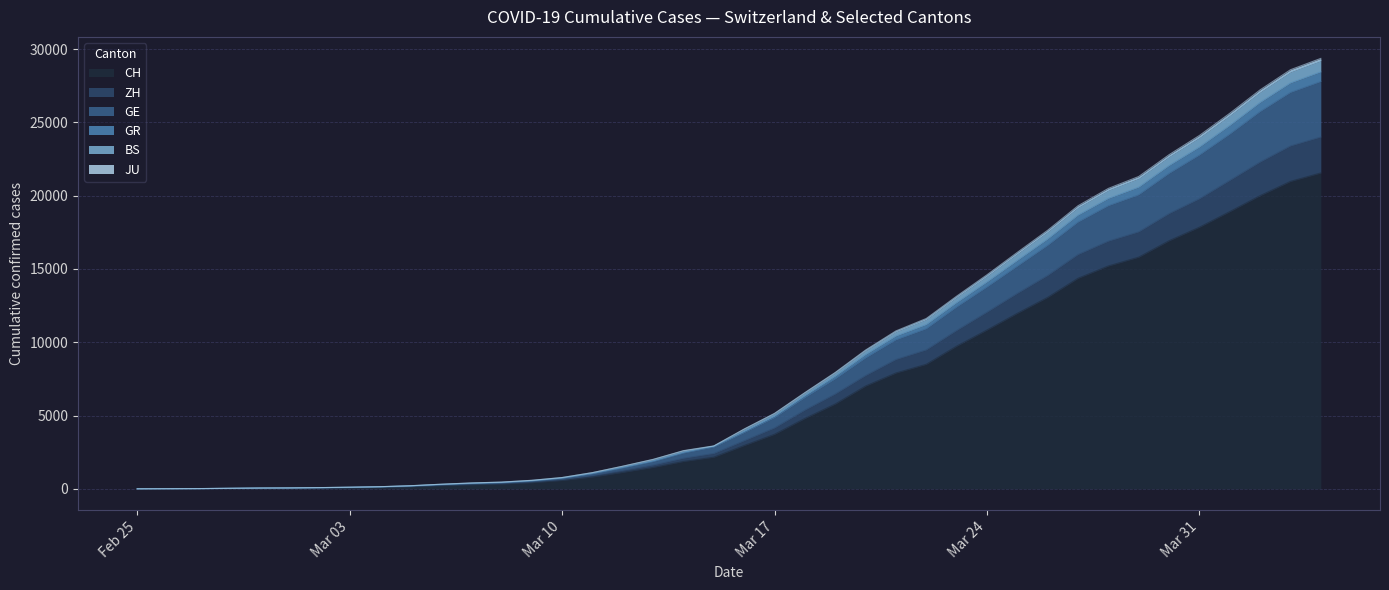

At which label does JU first exceed 4058?

Mar 17